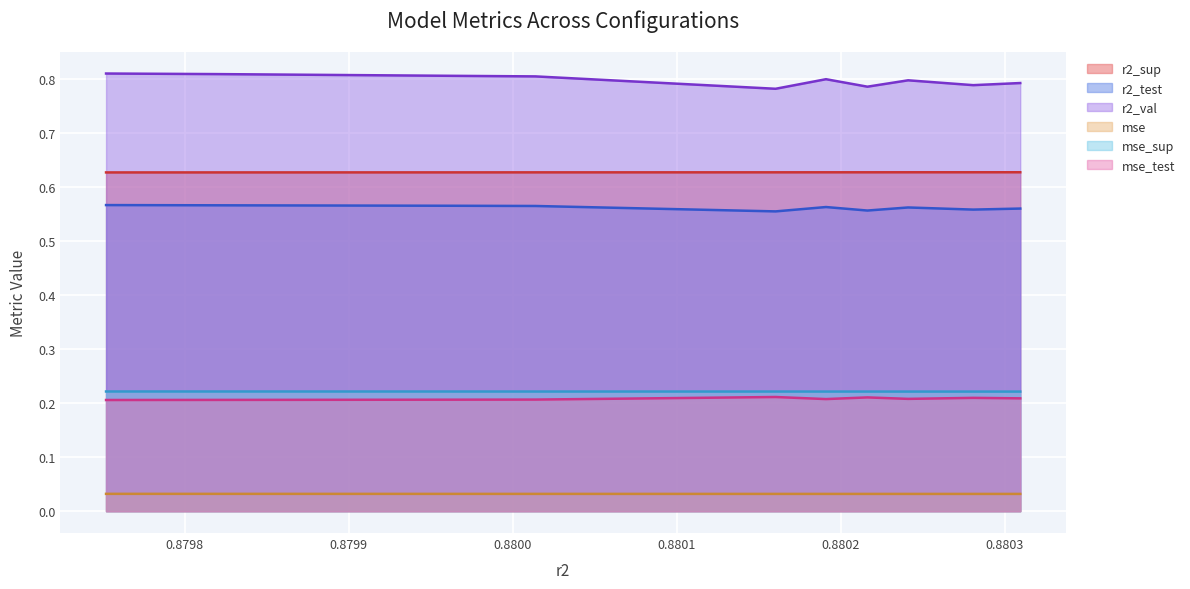

Which series has the widest spread of values?

r2_val